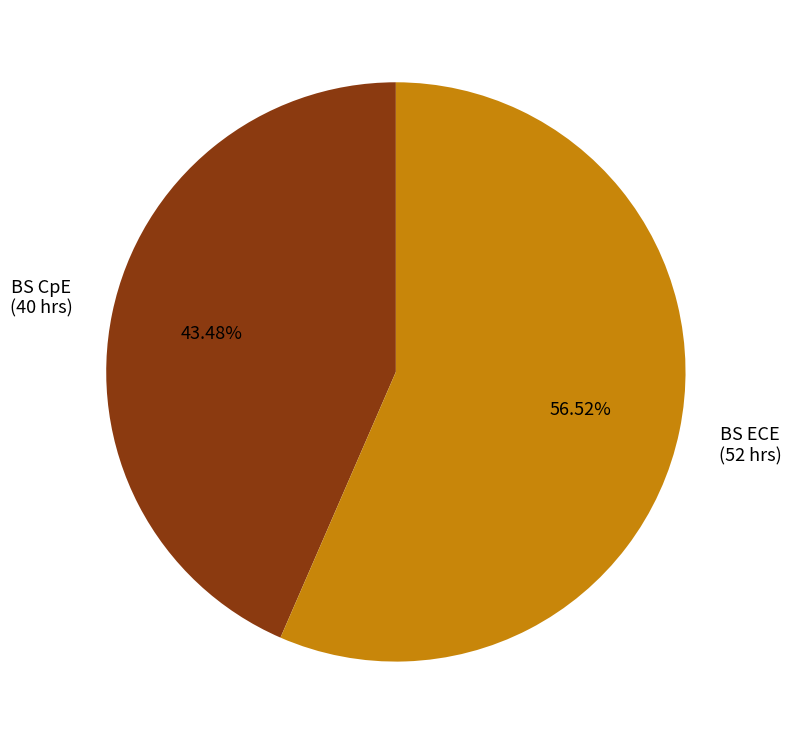

What is the majority slice?

BS ECE (52 hrs)